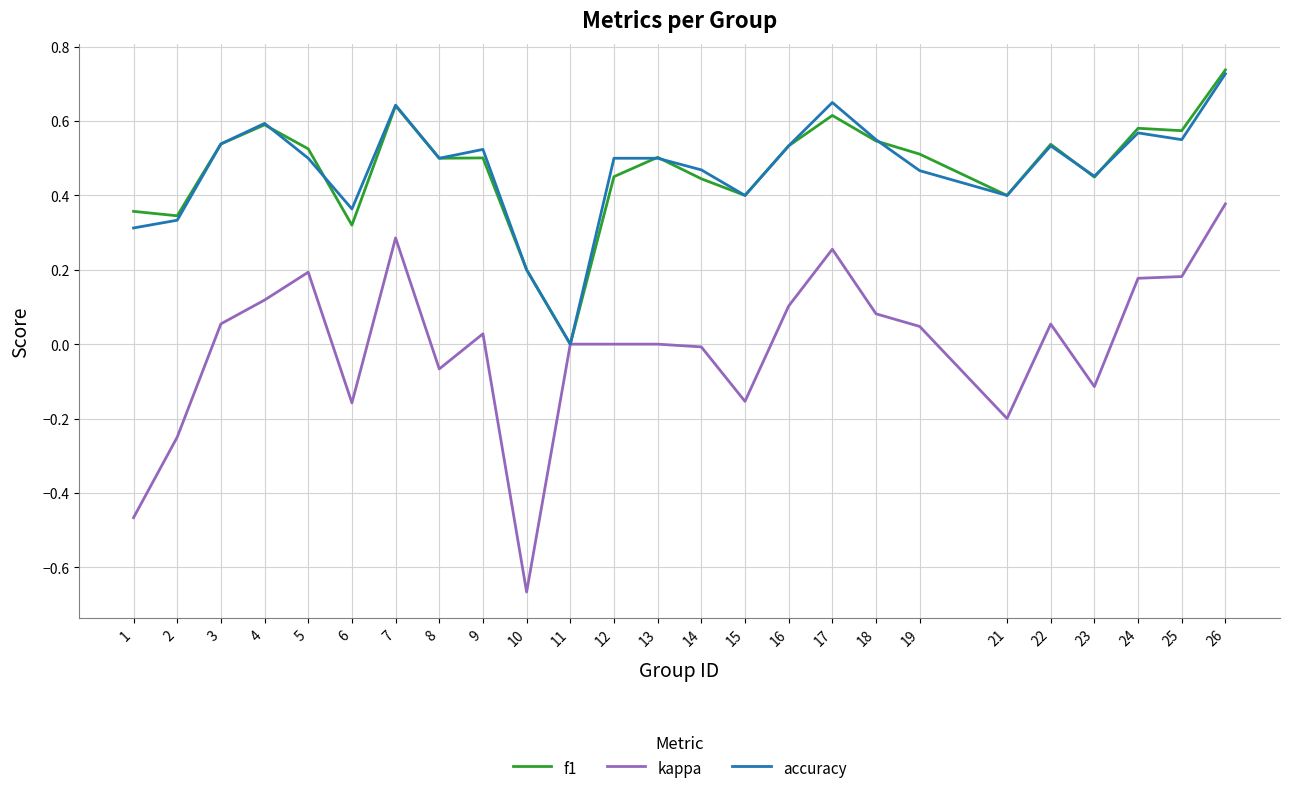

Is this an area chart (filled region under the line)?

No